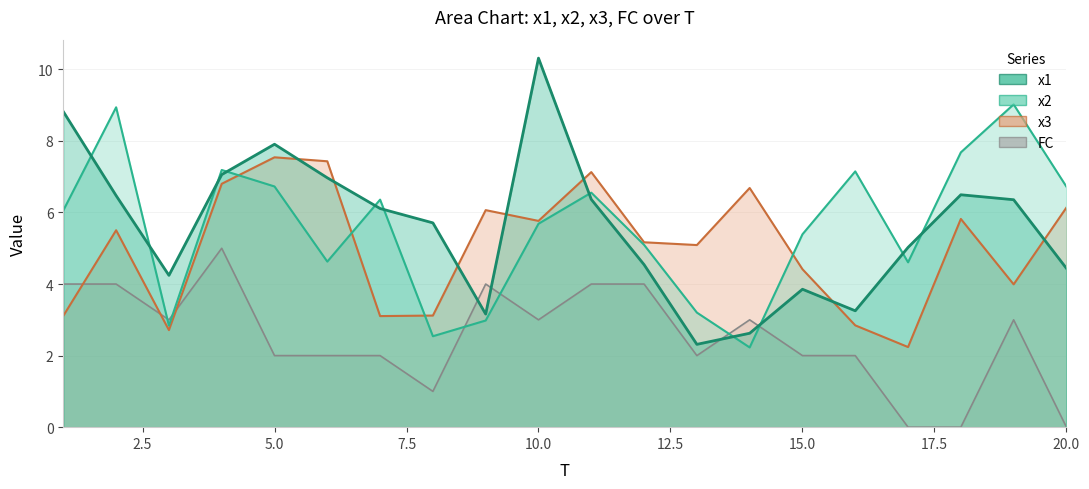

Is it true that FC equals 2.0 at 16?

True